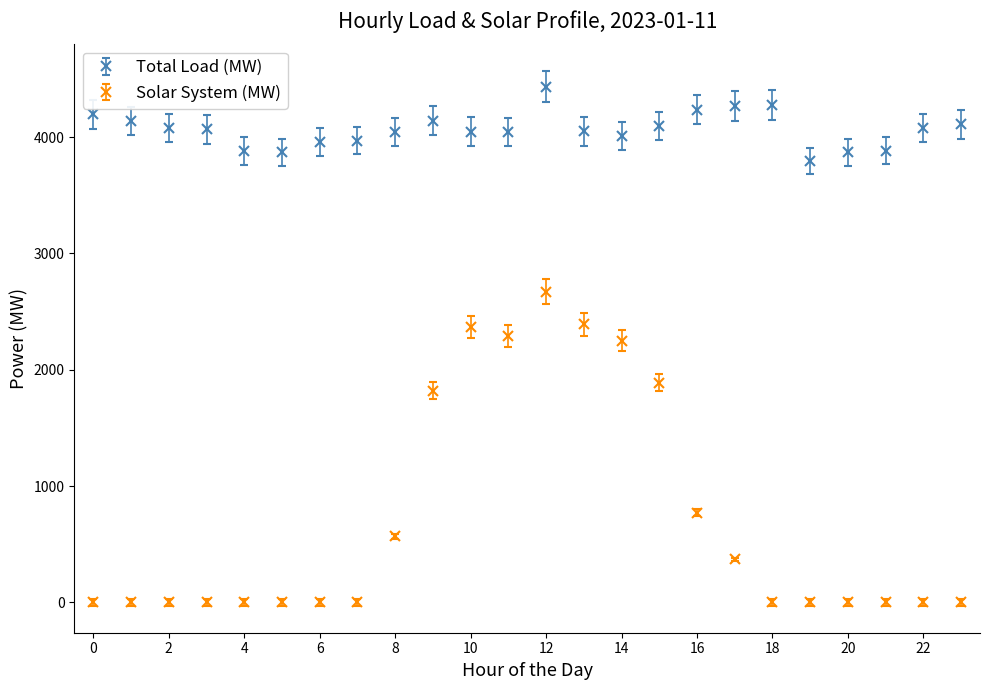

What is the difference between the second highest and minimum values in the Solar System (MW) series?

2390